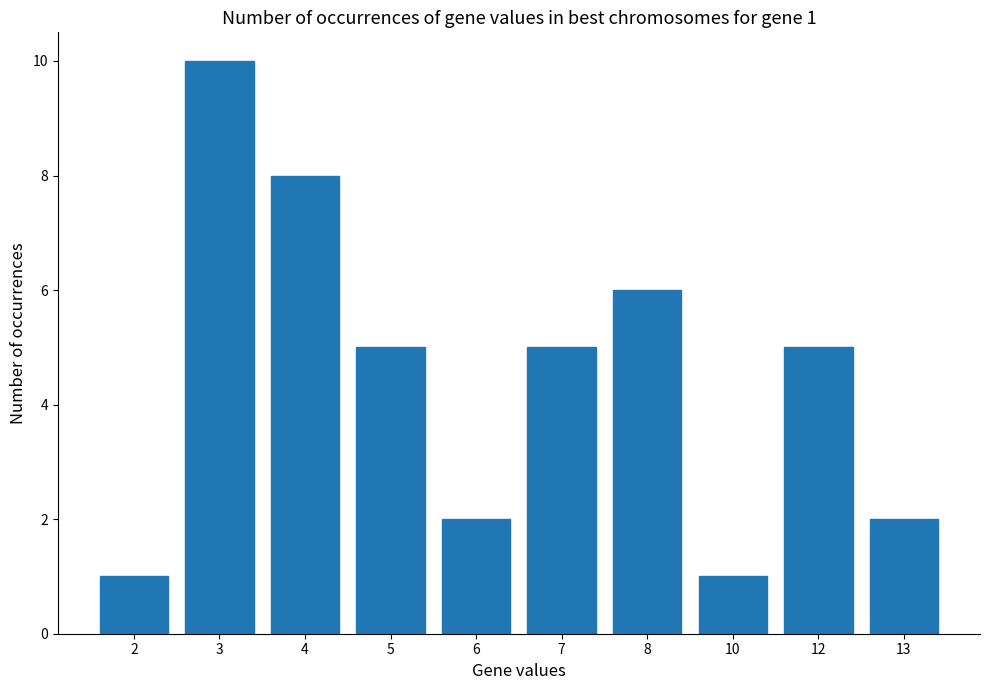

The chart shows a value of 9 at 5. True or false?

False